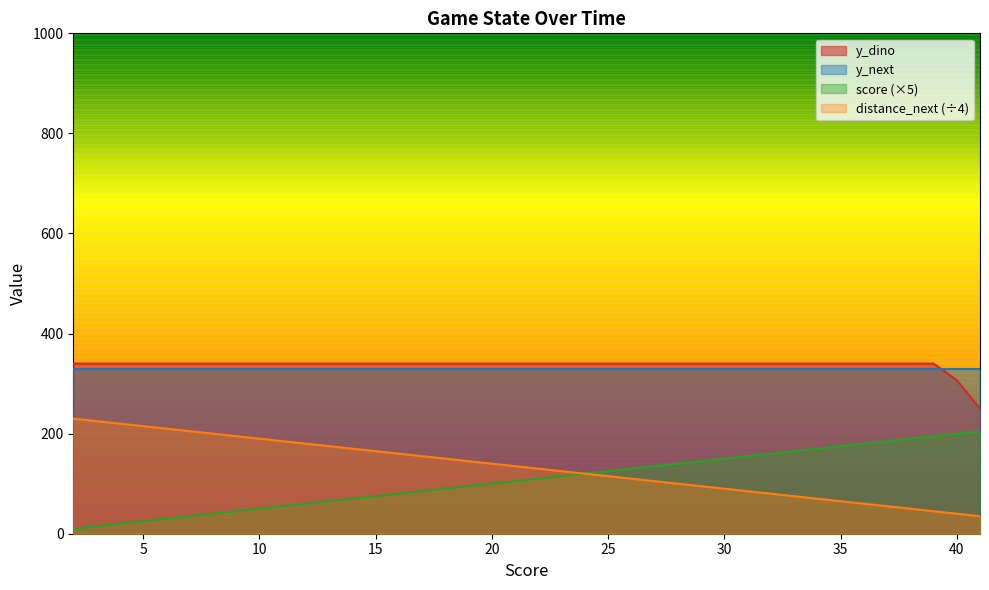

What is the value of the distance_next point at the 35th from the left?

60